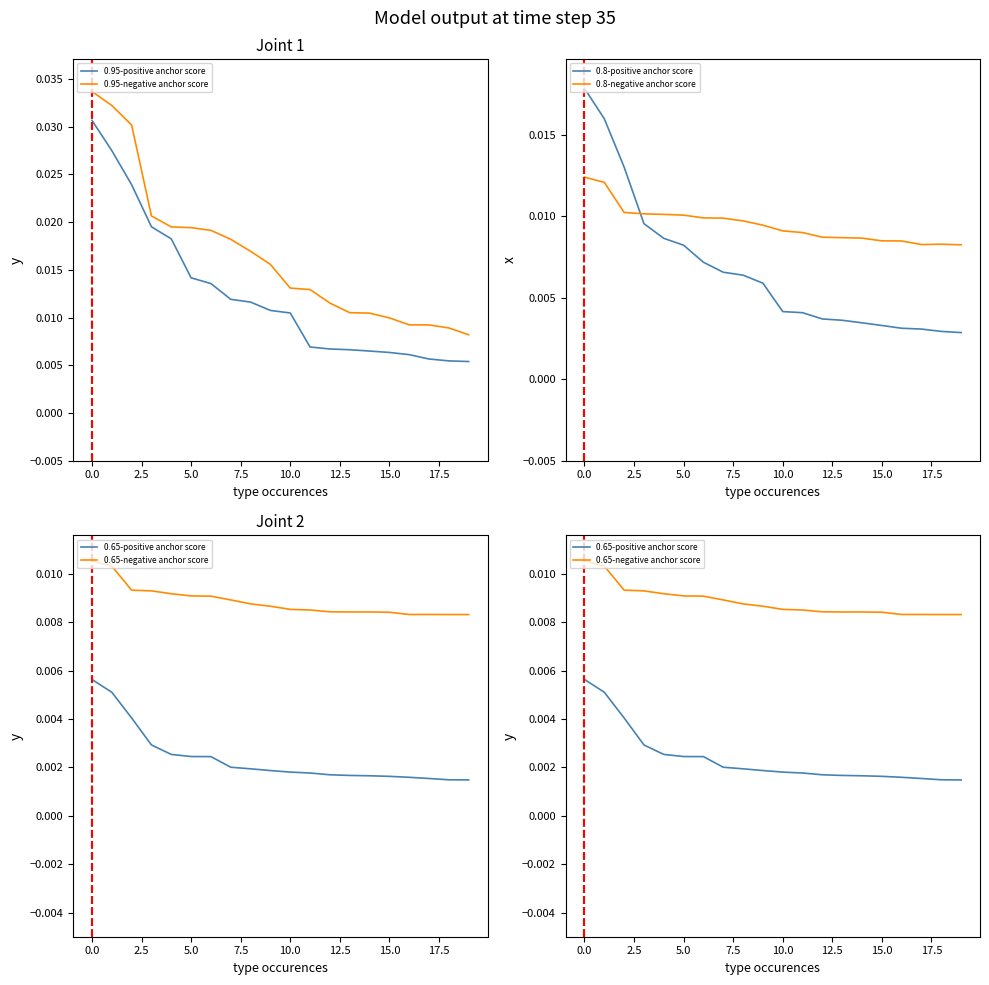

Is this an area chart (filled region under the line)?

No